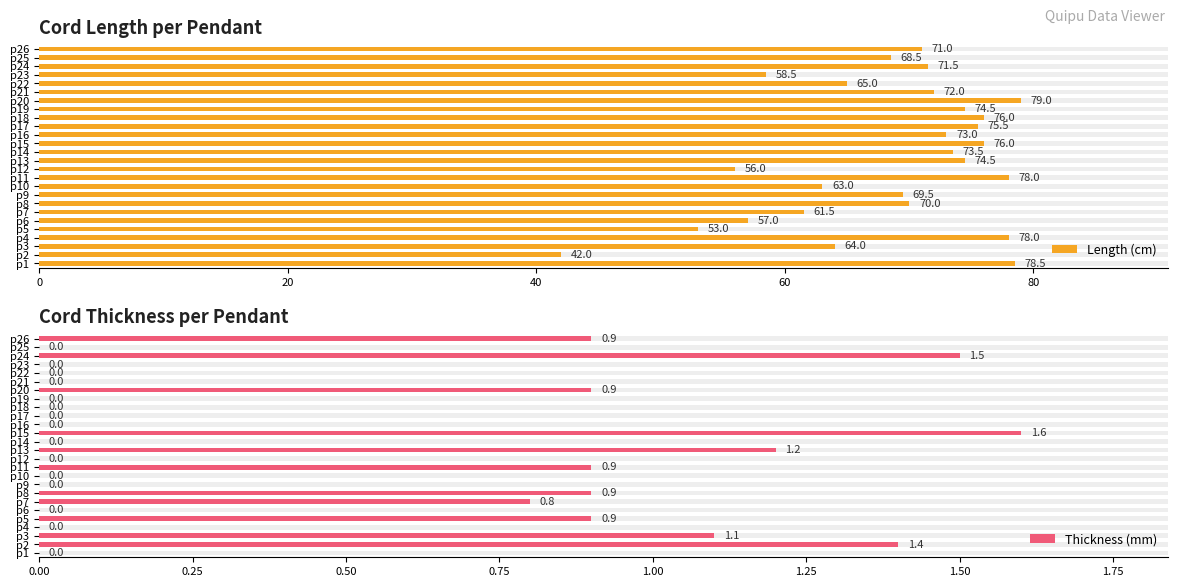

How many series are shown in this chart?

2